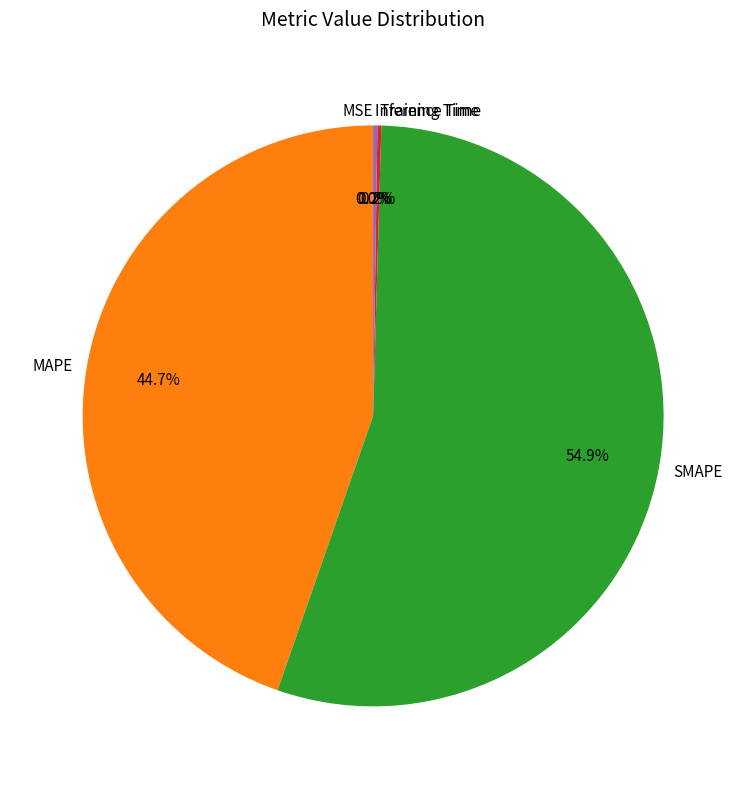

Which category accounts for the majority?

SMAPE